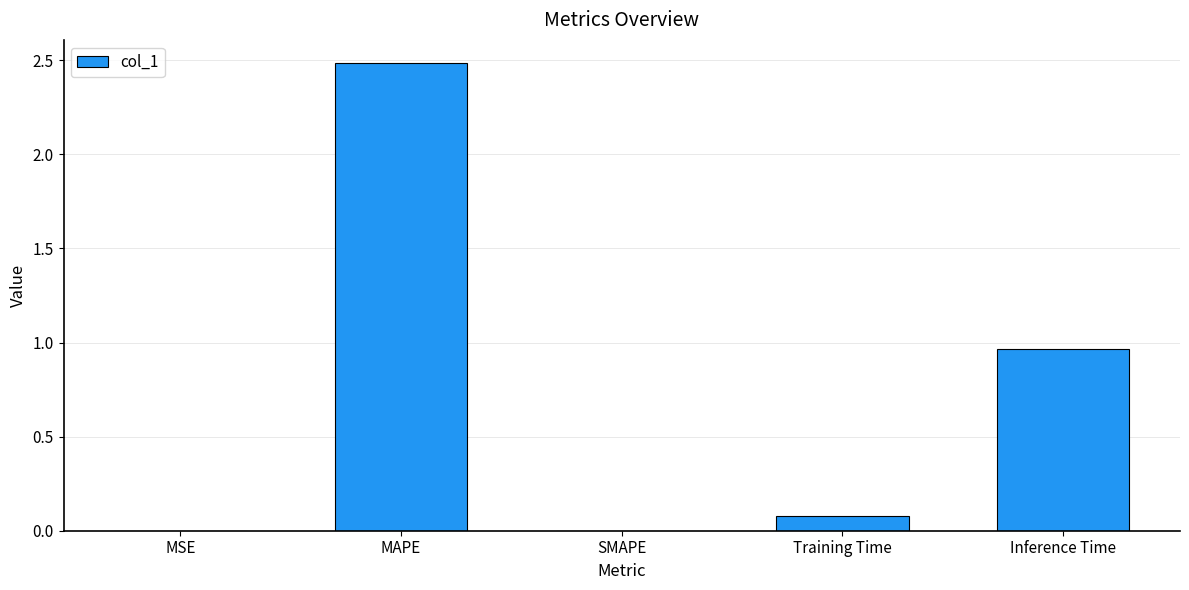

What is the change in value from SMAPE to Inference Time?

+1.0